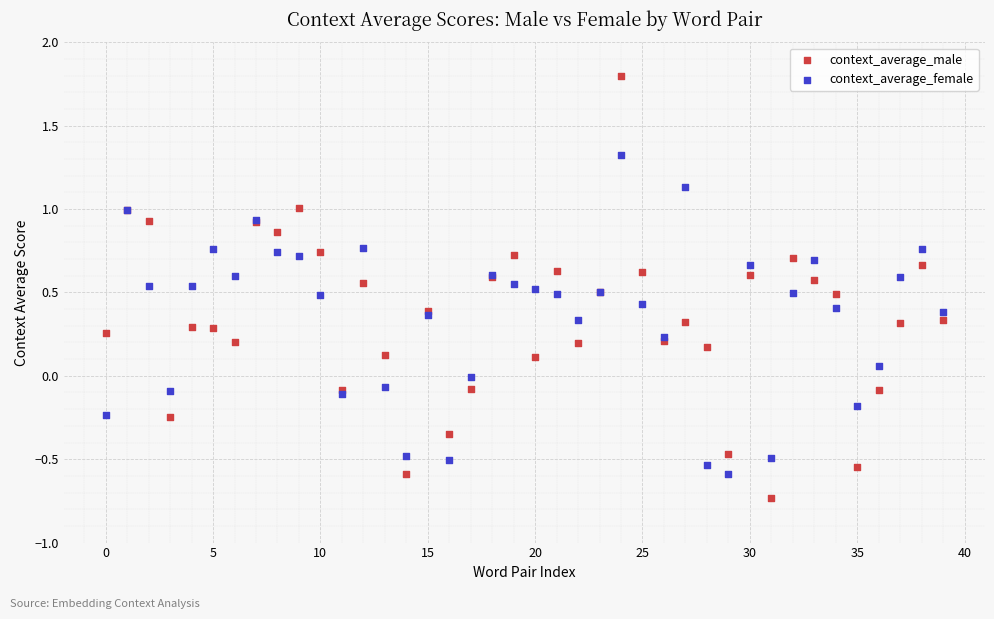

Which series contains the lowest Y value?

context_average_male